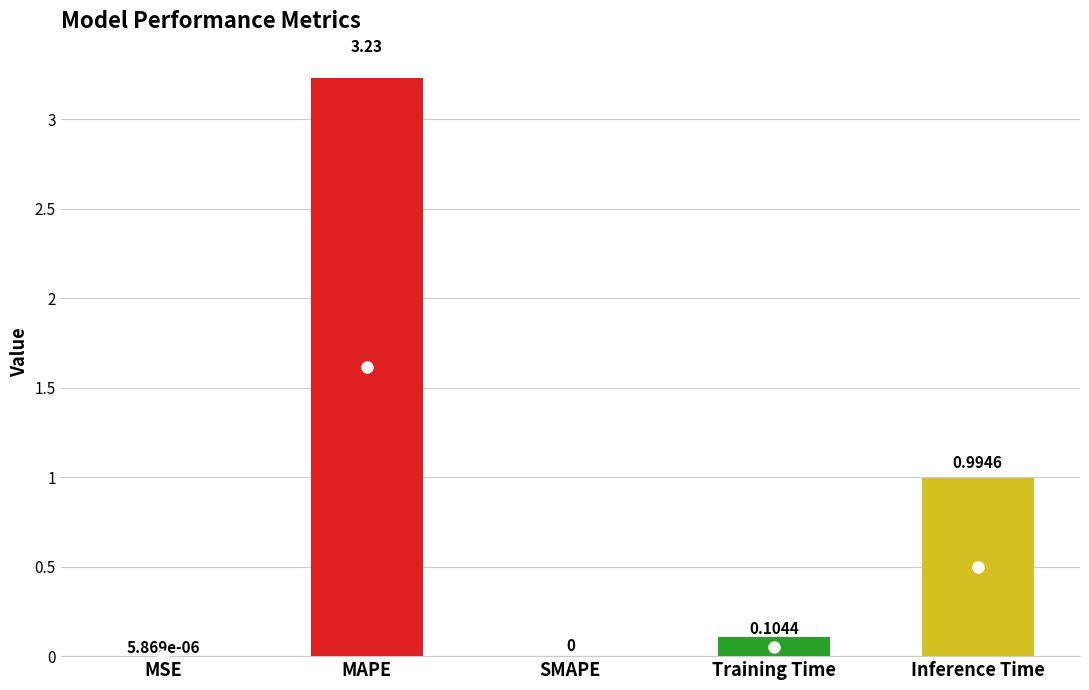

Which category has the highest value across all series?

MAPE